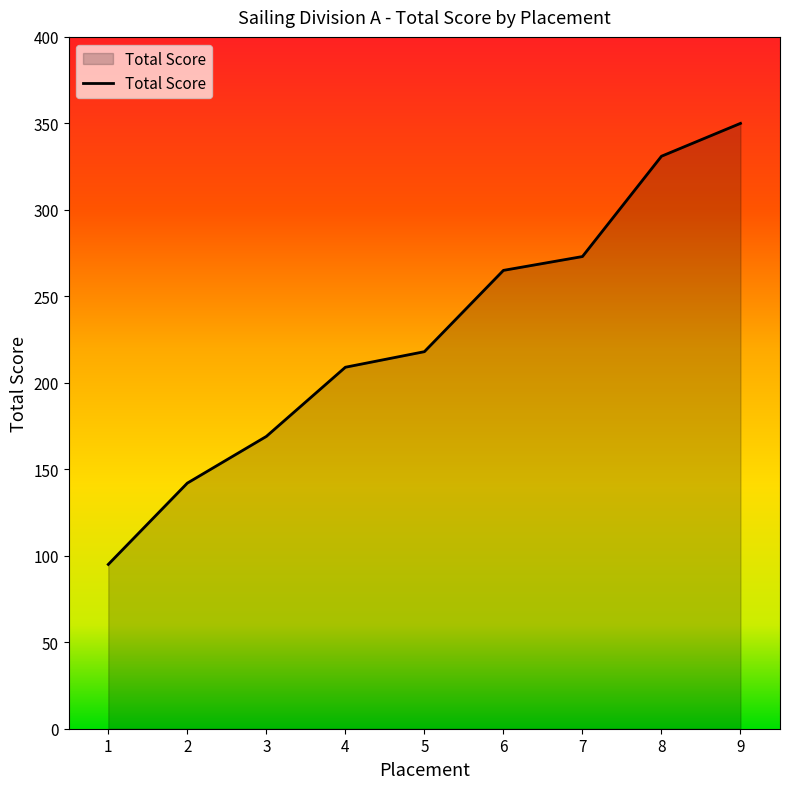

True or false: the data shows 350 at 9.

True